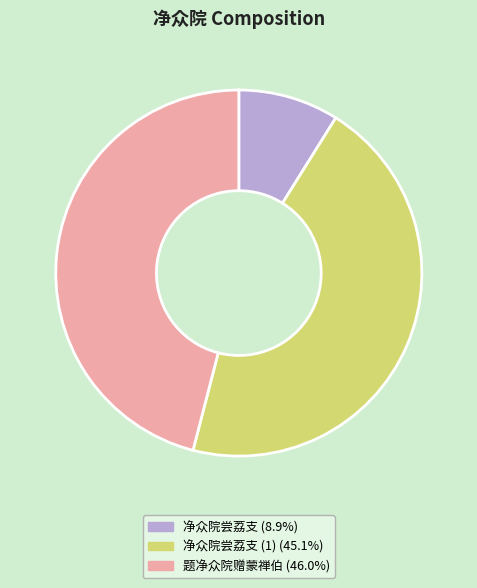

Is there any slice that represents more than half of the pie?

No